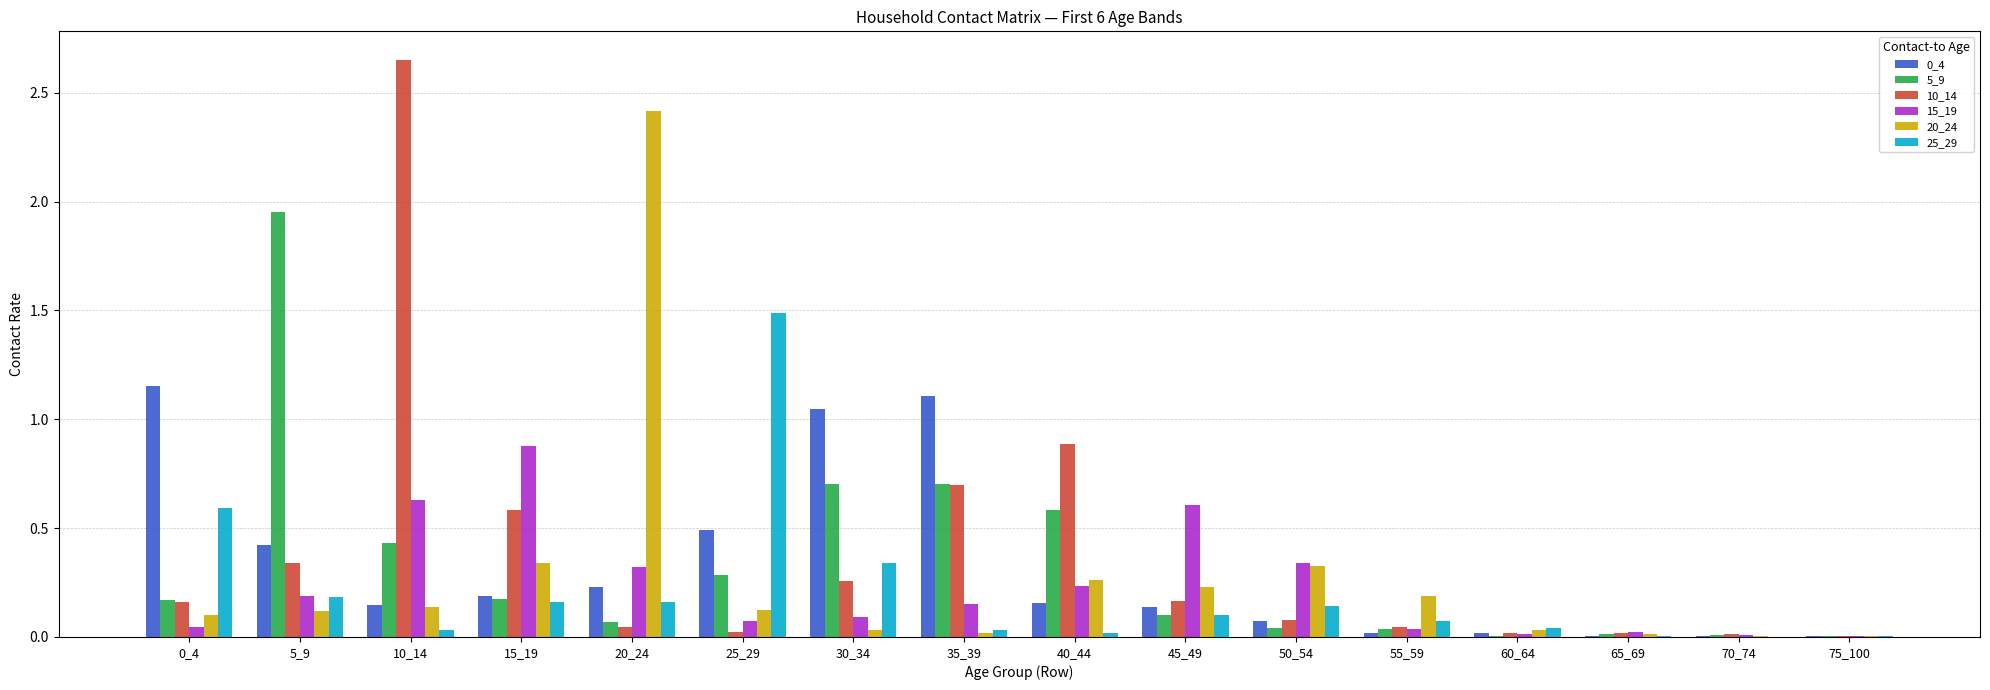

At which category is the sum across all series the highest?

10_14